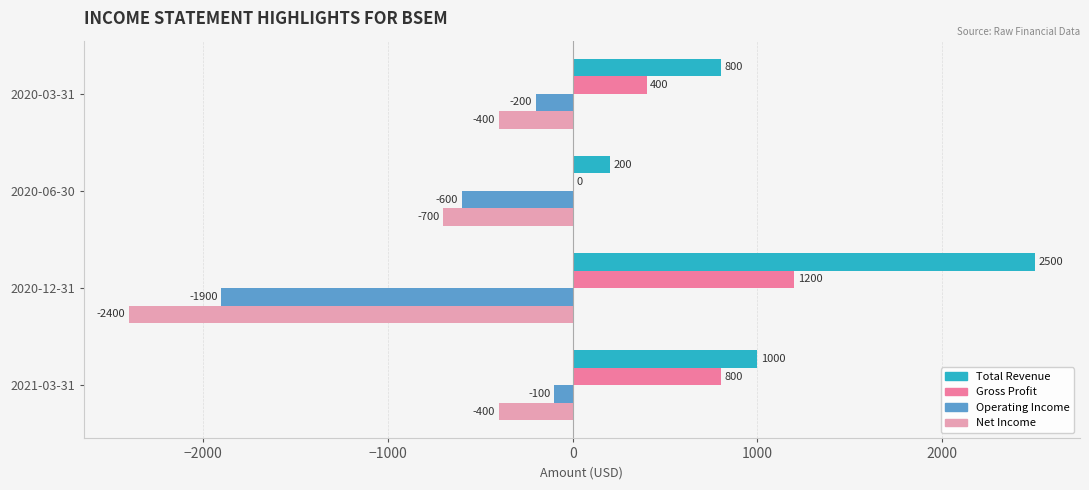

What is the sum of the Total Revenue values at 2020-12-31 and 2021-03-31?

3500